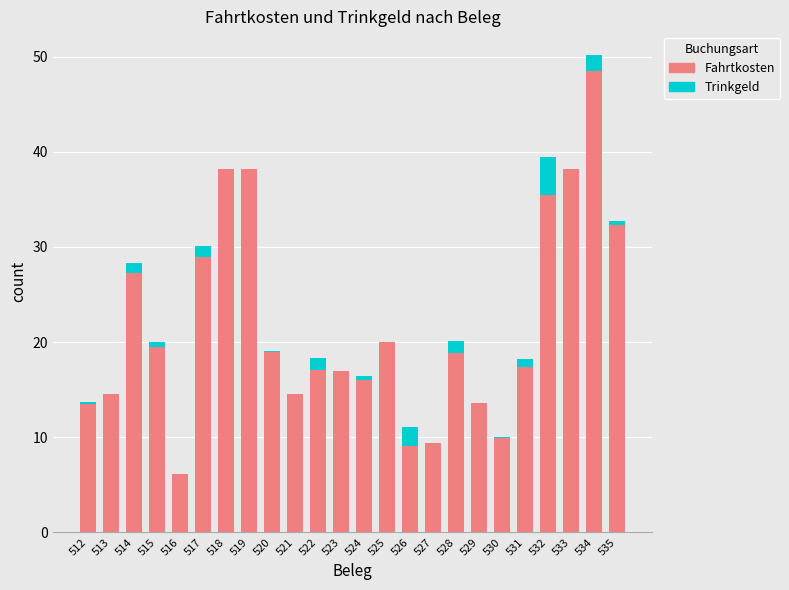

Which category has the highest value in the Fahrtkosten series?

534